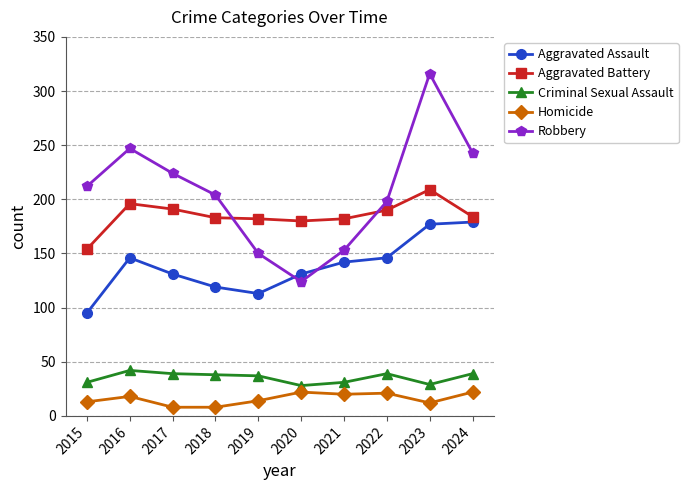

The value of Aggravated Assault at 2022 is 146. True or false?

True